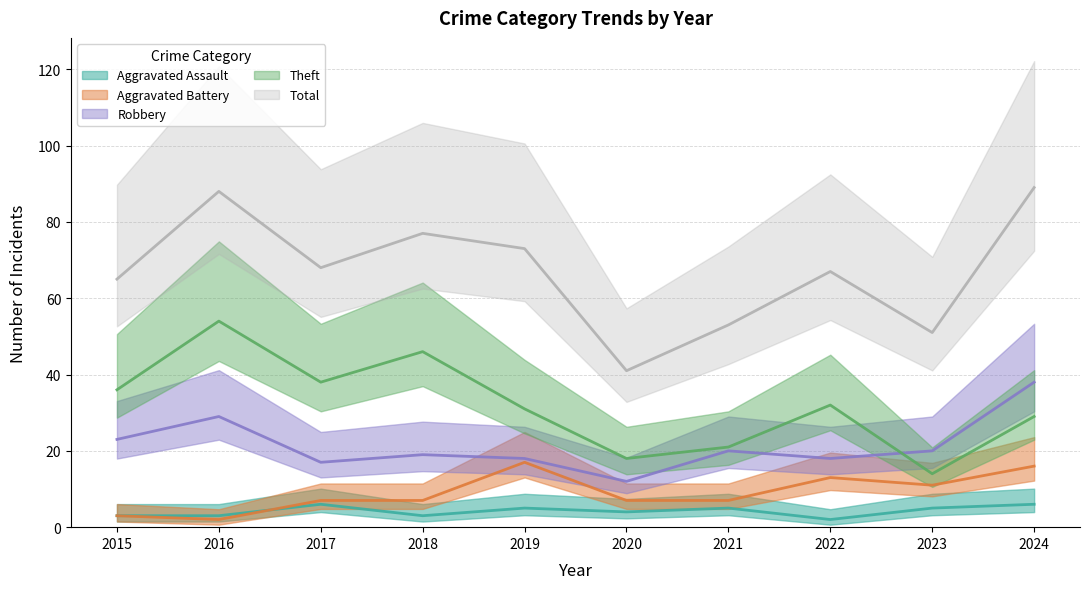

What is the maximum value shown in the chart?

89